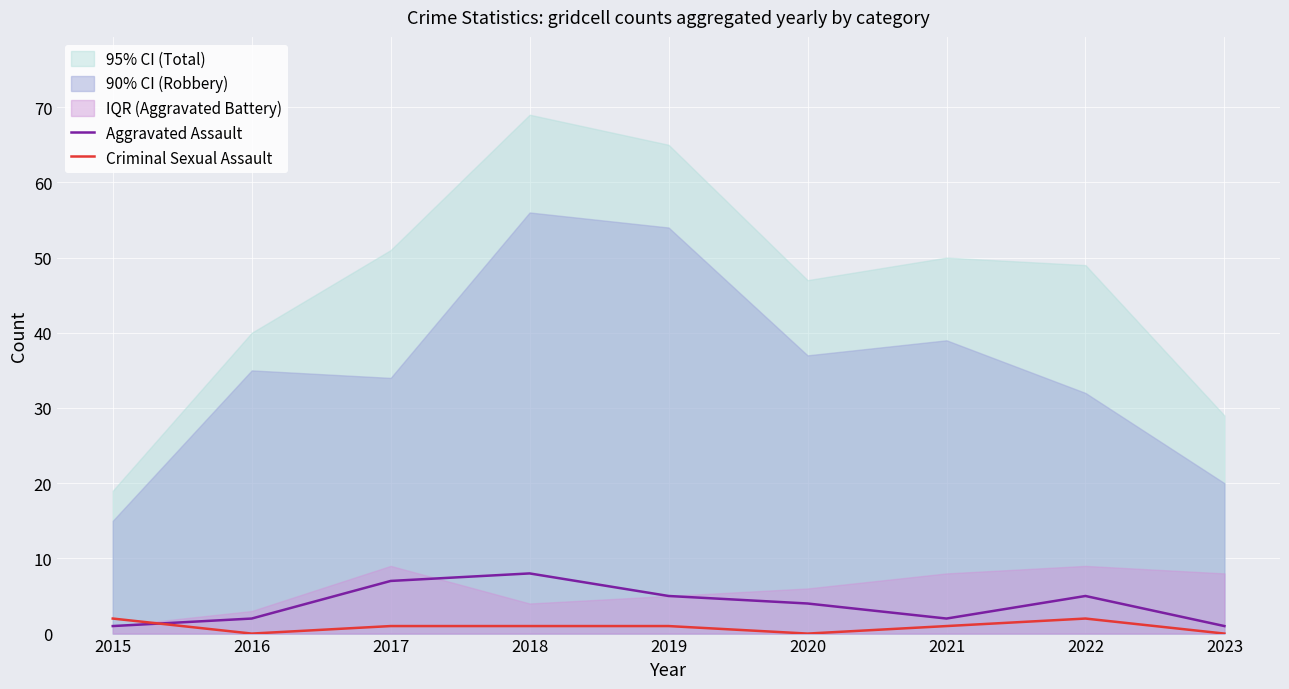

Is the value of Criminal Sexual Assault at 2016 greater than the value of Aggravated Assault at 2019?

No